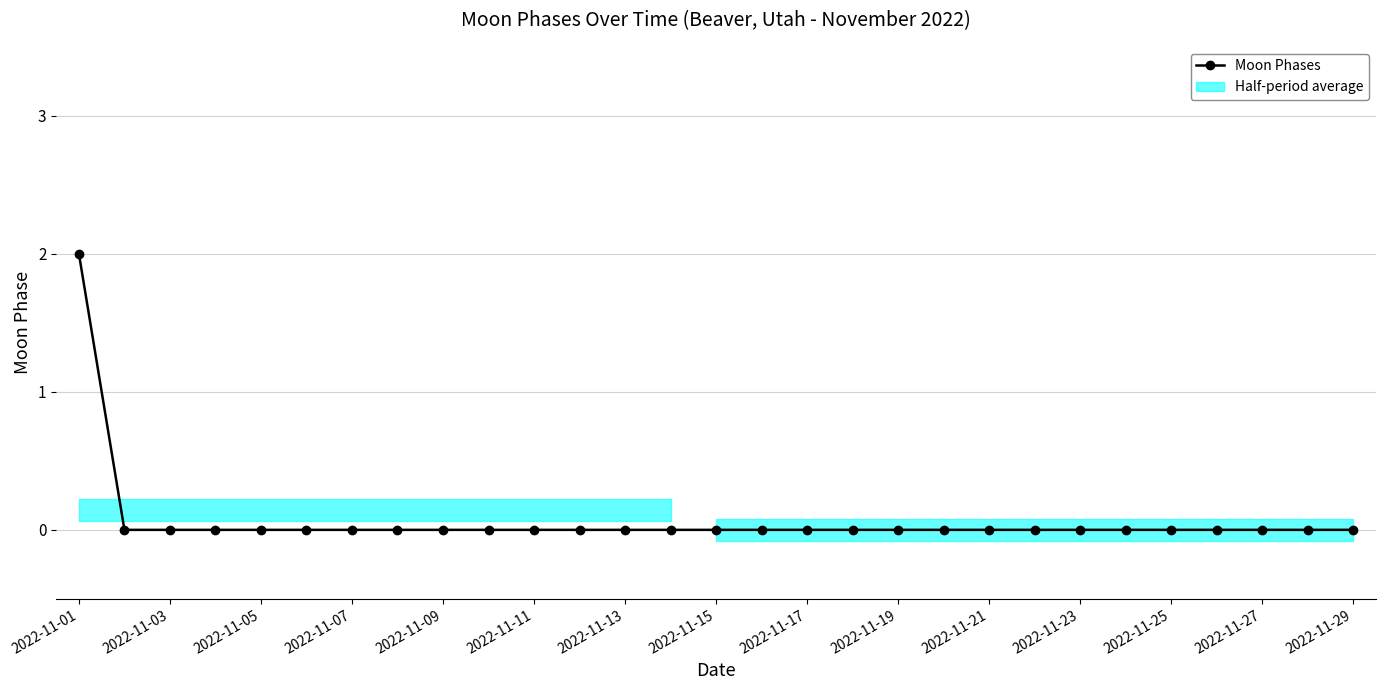

At which label is the value closest to 1?

2022-11-01